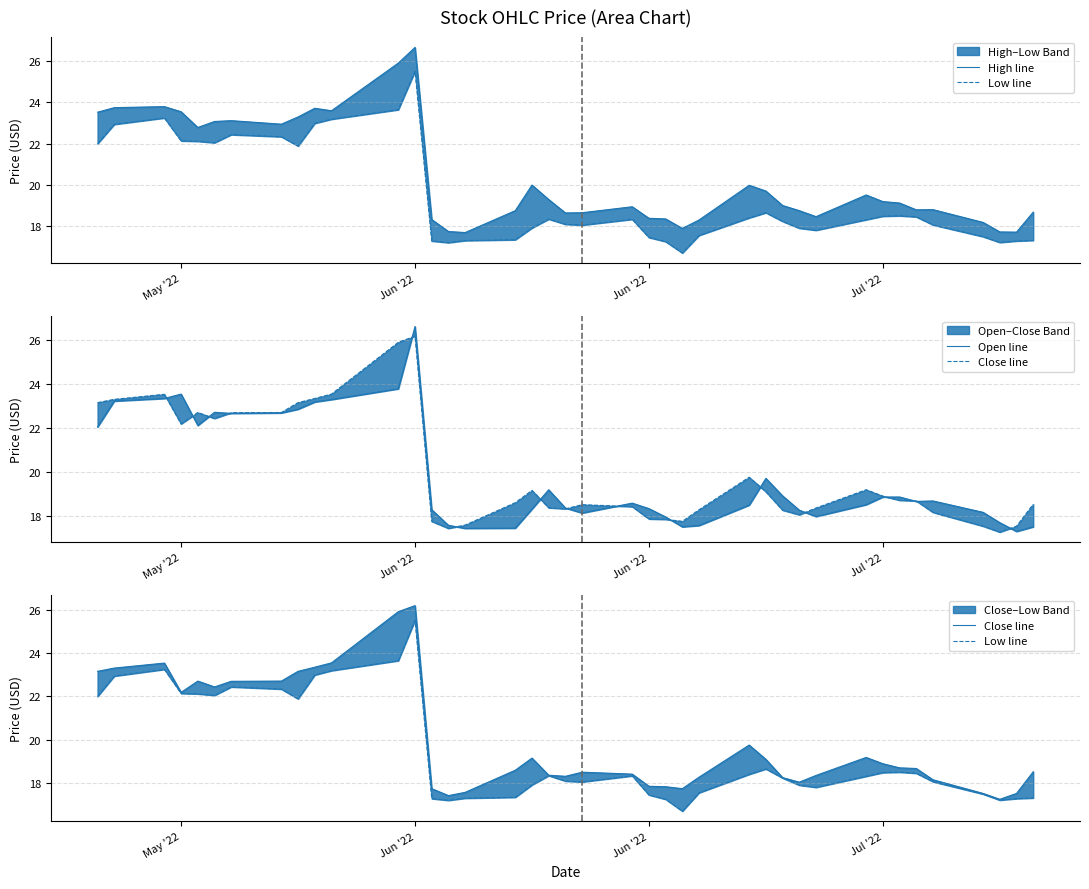

What is the value of the Open line point at the 8th from the left?

22.7